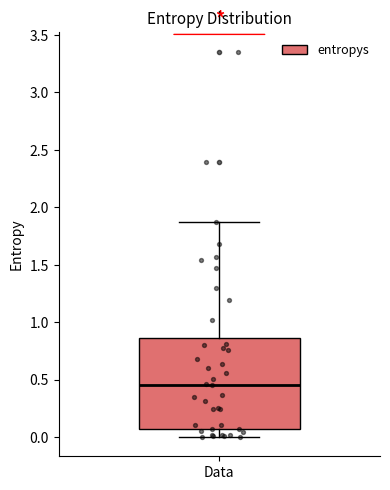

Where does the lower whisker of the box for Data end on the y-axis? The values are not printed on the chart, so give them approximately, as read against the axis.

0.00